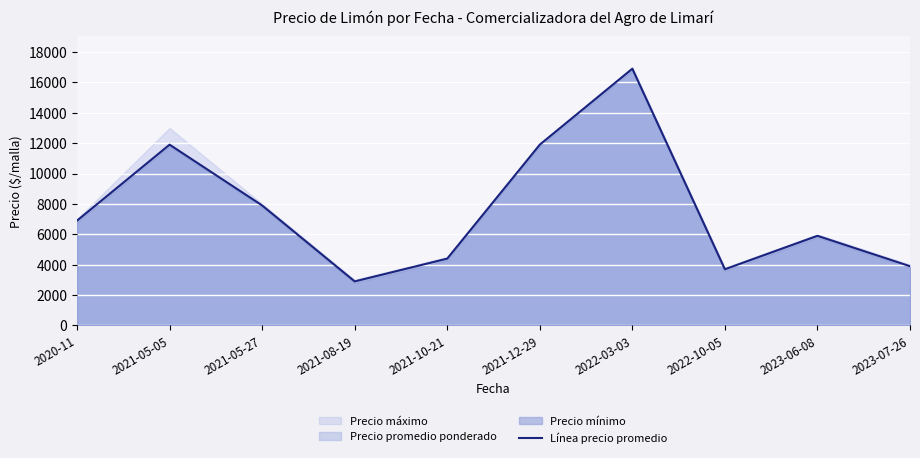

Where is the first local minimum?

2021-08-19